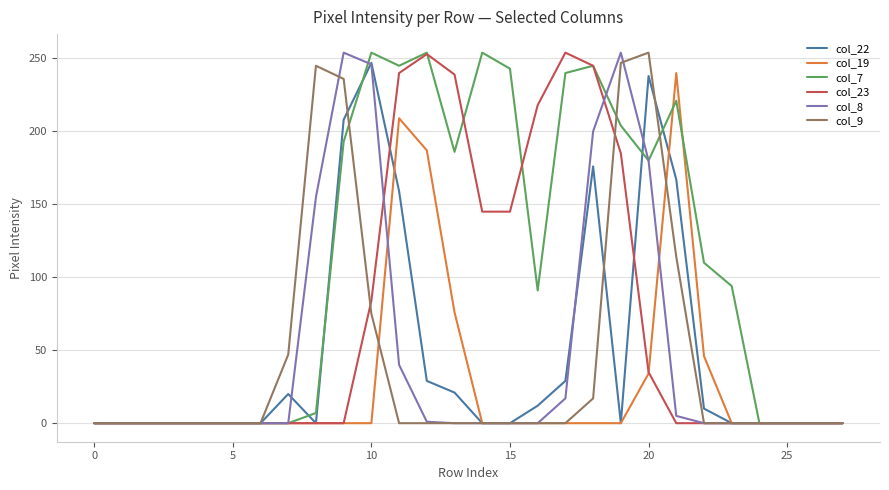

How many series are shown in this chart?

6